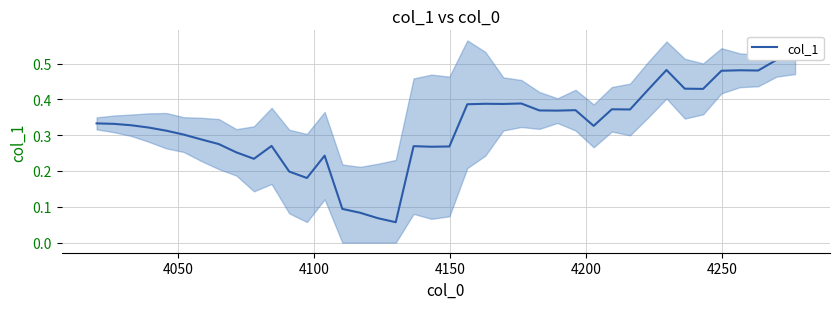

What is the average value?

0.3